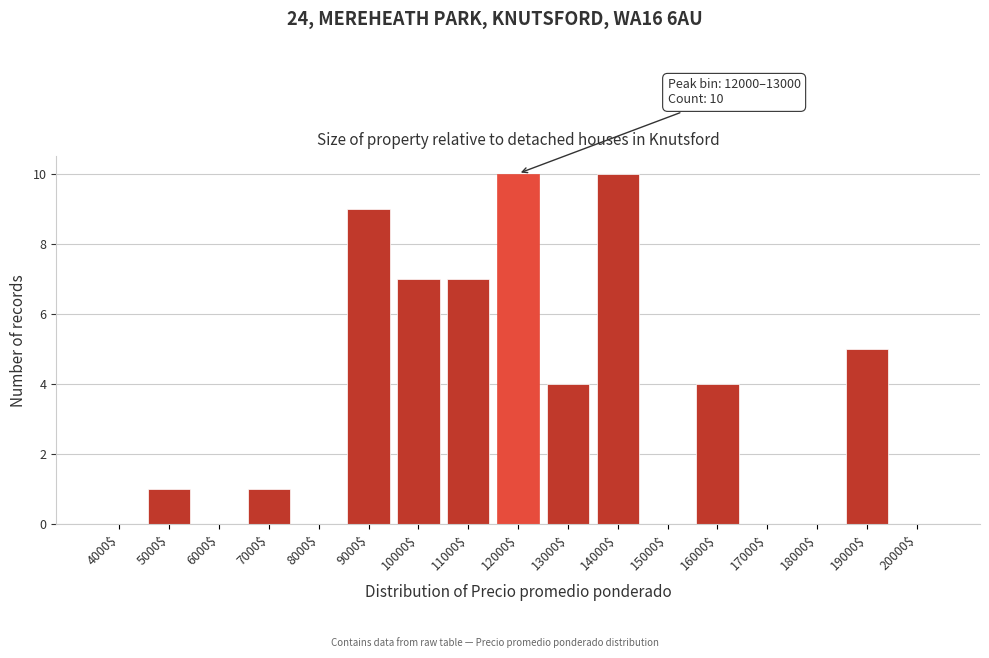

The chart shows a value of 15 at 9000$. True or false?

False